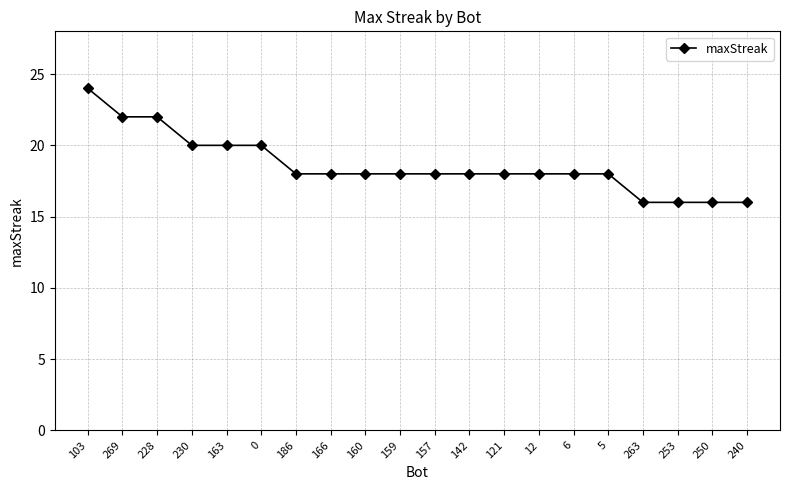

What is the change in value from 160 to 253?

-2